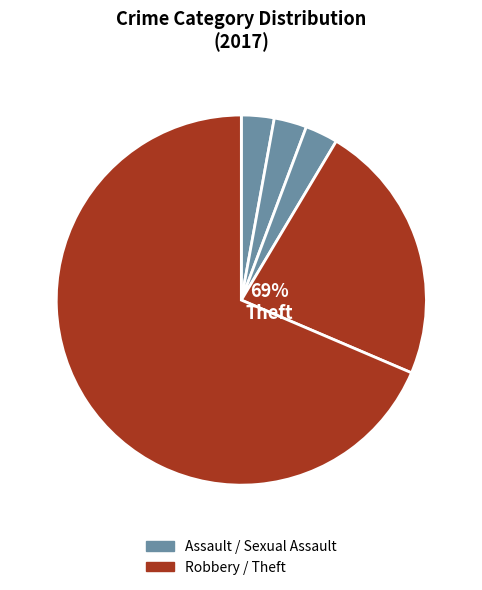

Count the number of slices in the pie.

5